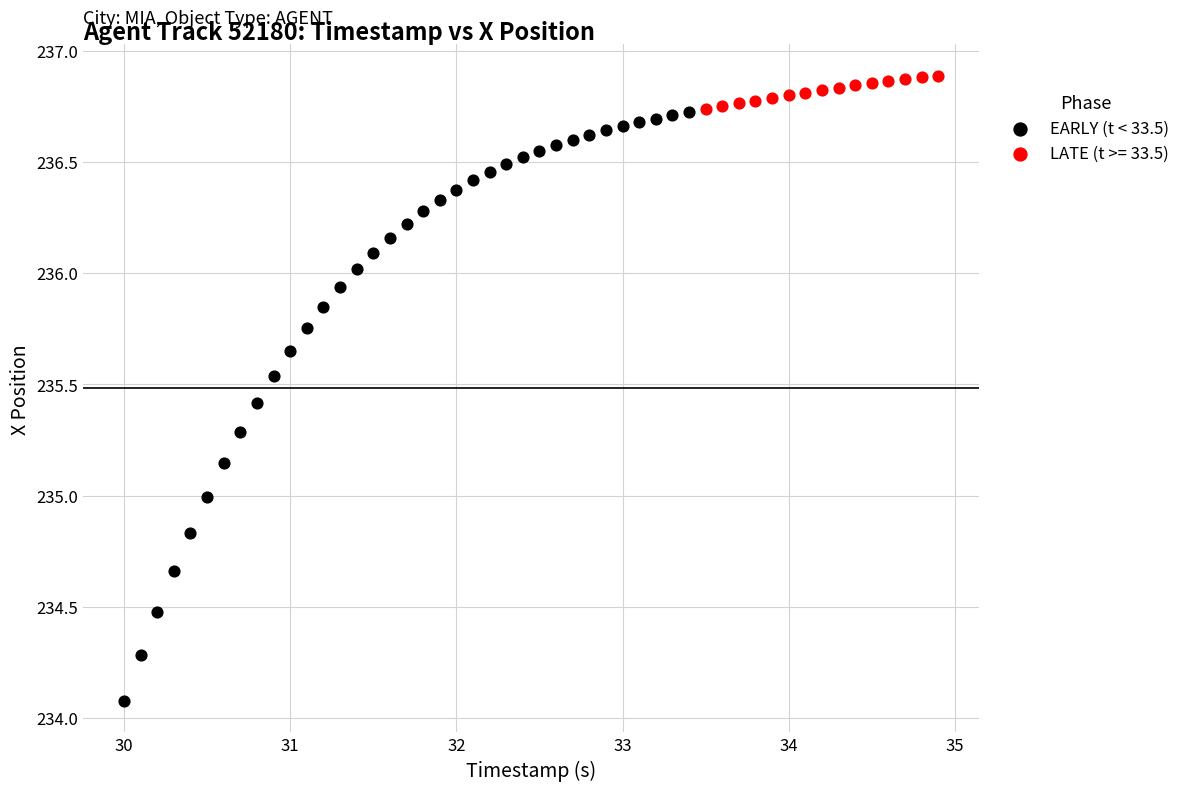

Which series contains the highest Y value?

LATE (t >= 33.5)